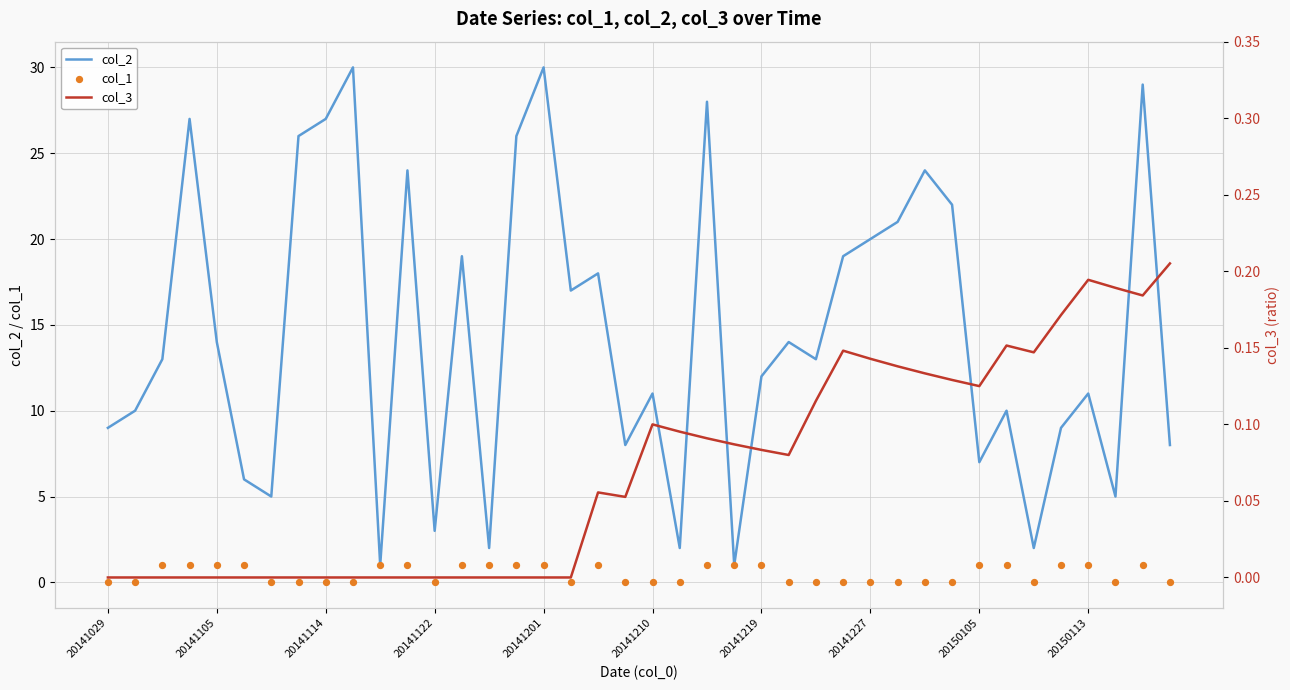

Which series contains the highest Y value?

col_2